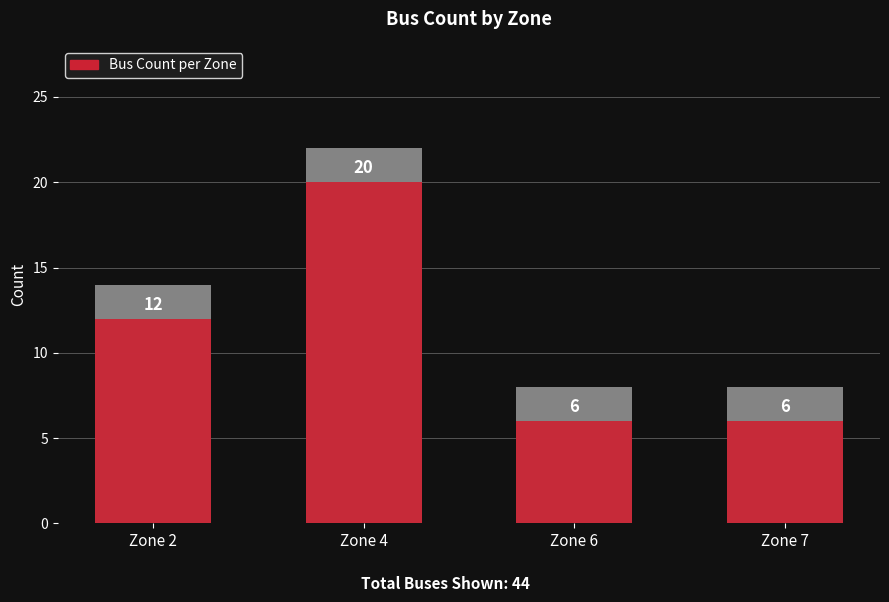

What is the value of the 2nd bar from the left?

20